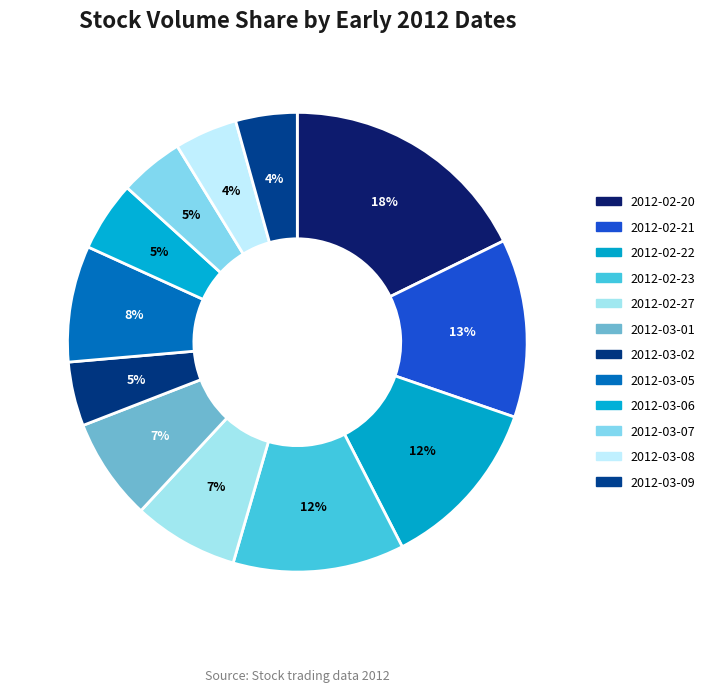

To the nearest percent, what percentage of the pie is 2012-03-09?

4%